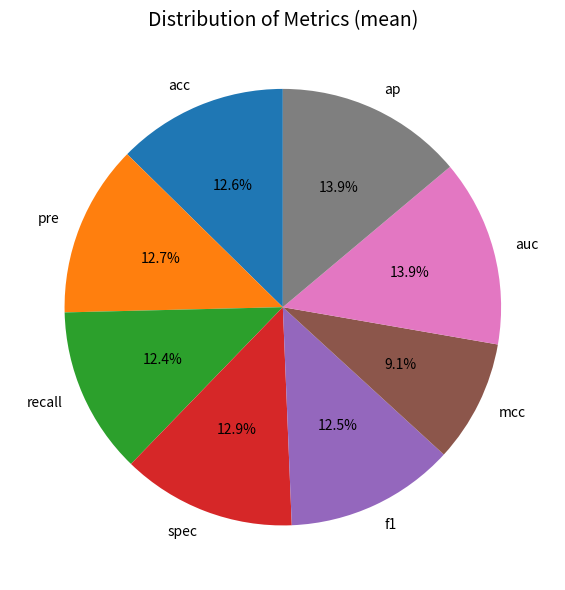

To the nearest percent, what is the combined percentage of acc and f1?

25%